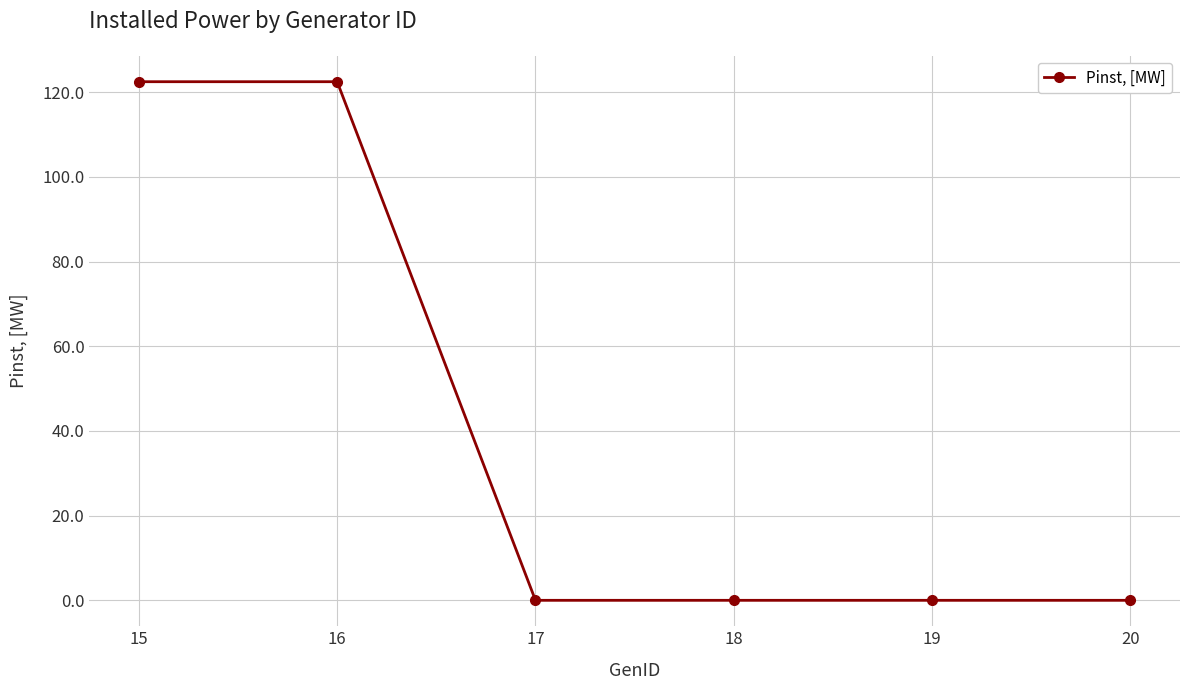

Is it true that the value at 17 is -64.7?

False